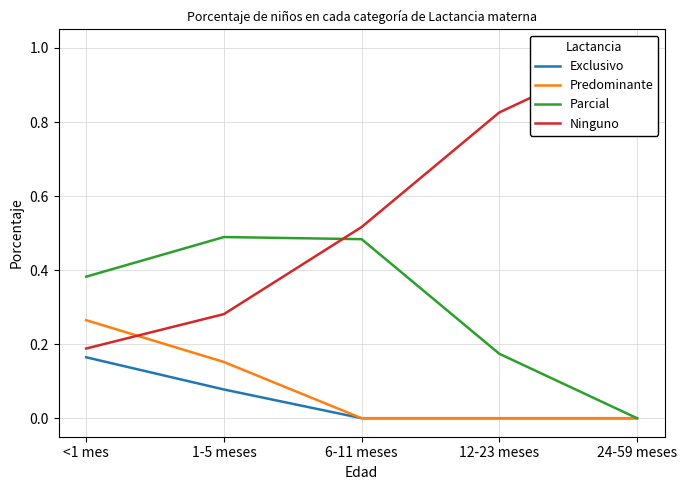

At which category is the sum across all series the highest?

<1 mes